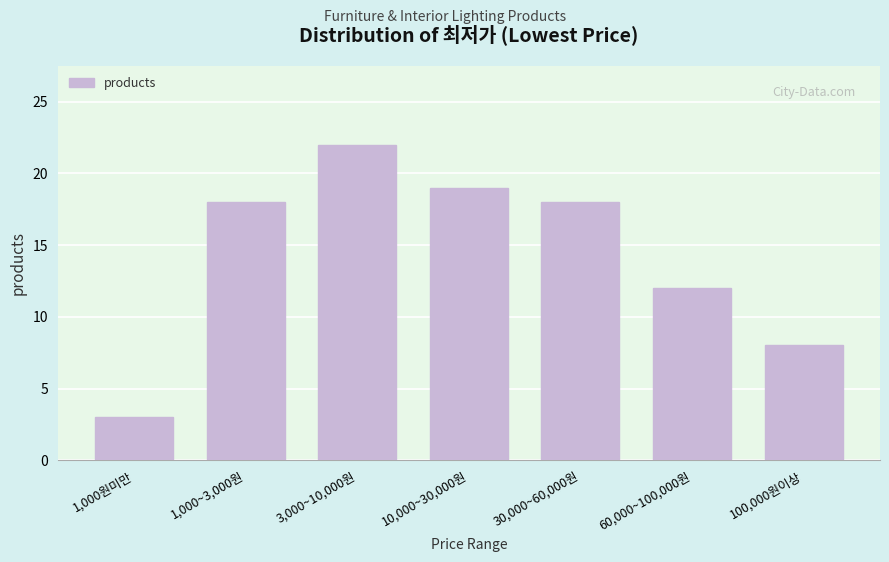

Reading left to right, transcribe all the data shown in this chart.

1,000원미만=3	1,000~3,000원=18	3,000~10,000원=22	10,000~30,000원=19	30,000~60,000원=18	60,000~100,000원=12	100,000원이상=8